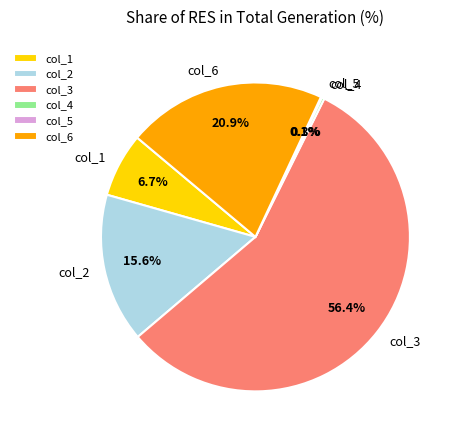

True or false: col_6 accounts for 21% of the total.

True